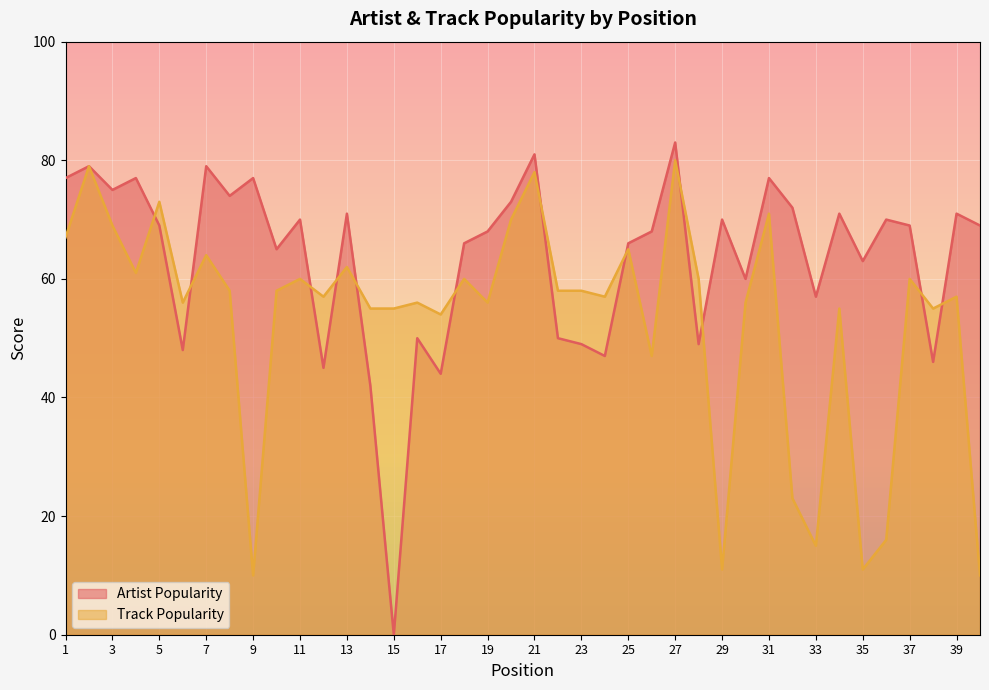

How many values in the Artist Popularity series exceed 69?

18